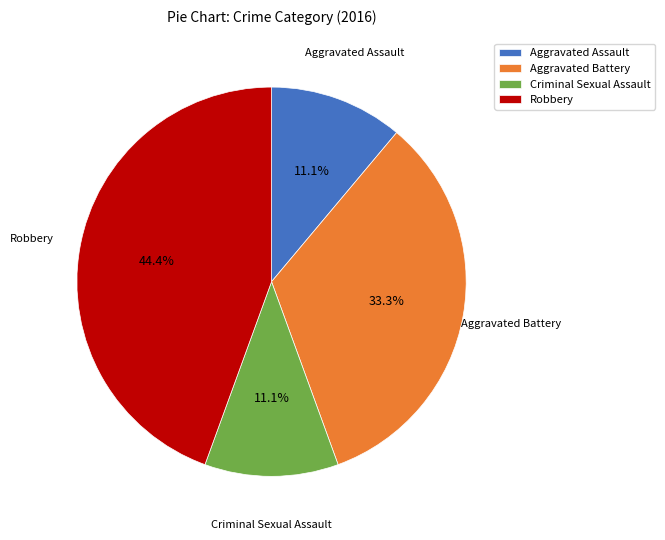

Do Criminal Sexual Assault and Robbery together represent more than half of the pie?

Yes